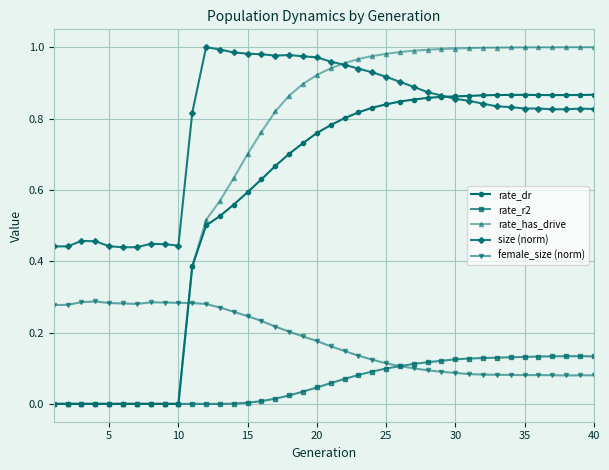

True or false: size (norm) and female_size (norm) intersect in this chart.

False